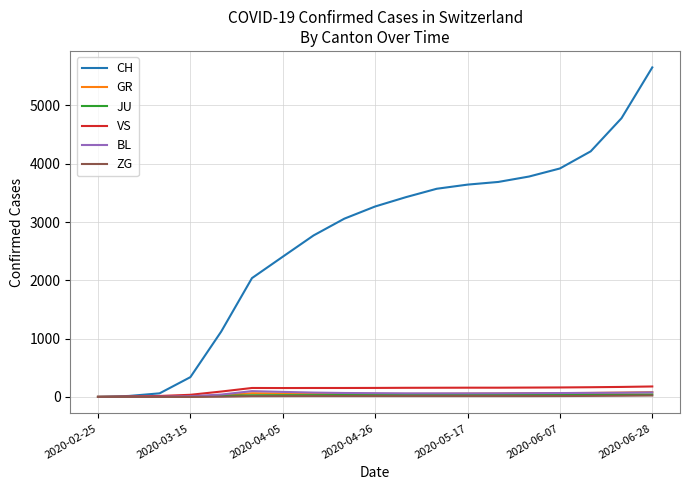

Which series has the largest total across all categories?

CH